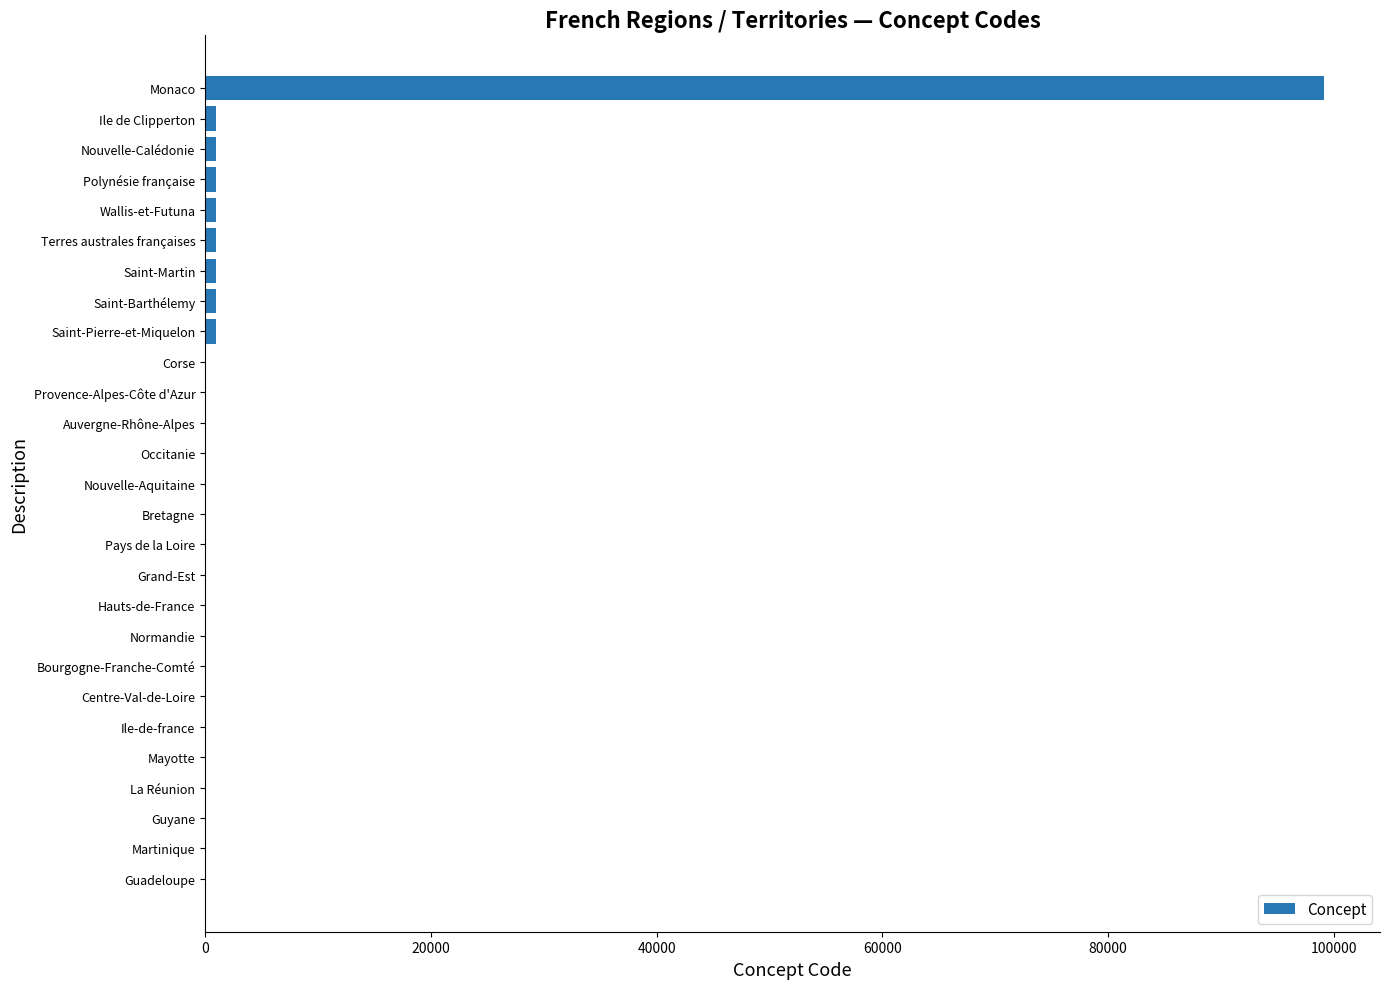

What is the sum of all values?

107711